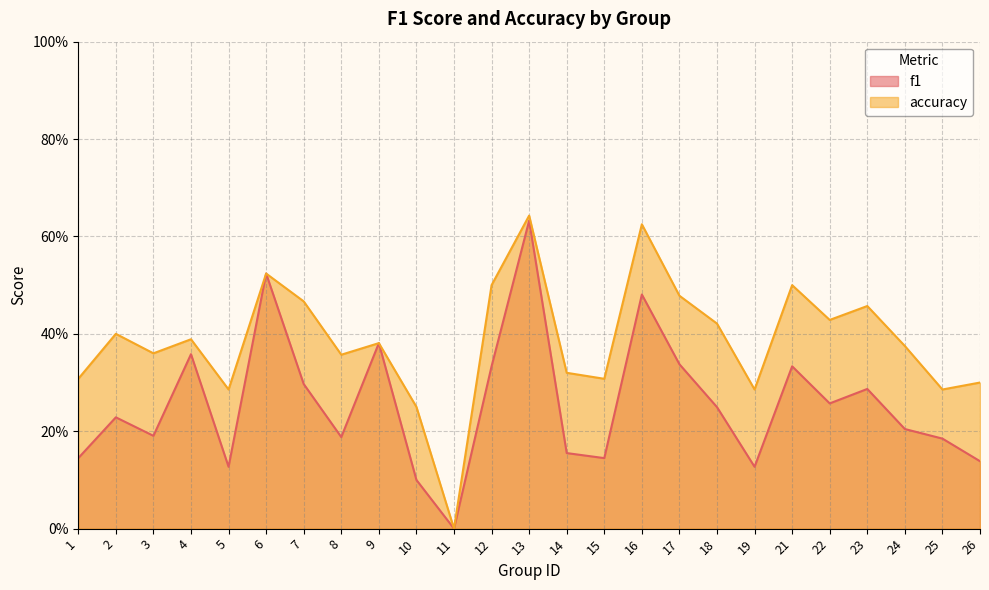

Does the chart have visible grid lines?

Yes